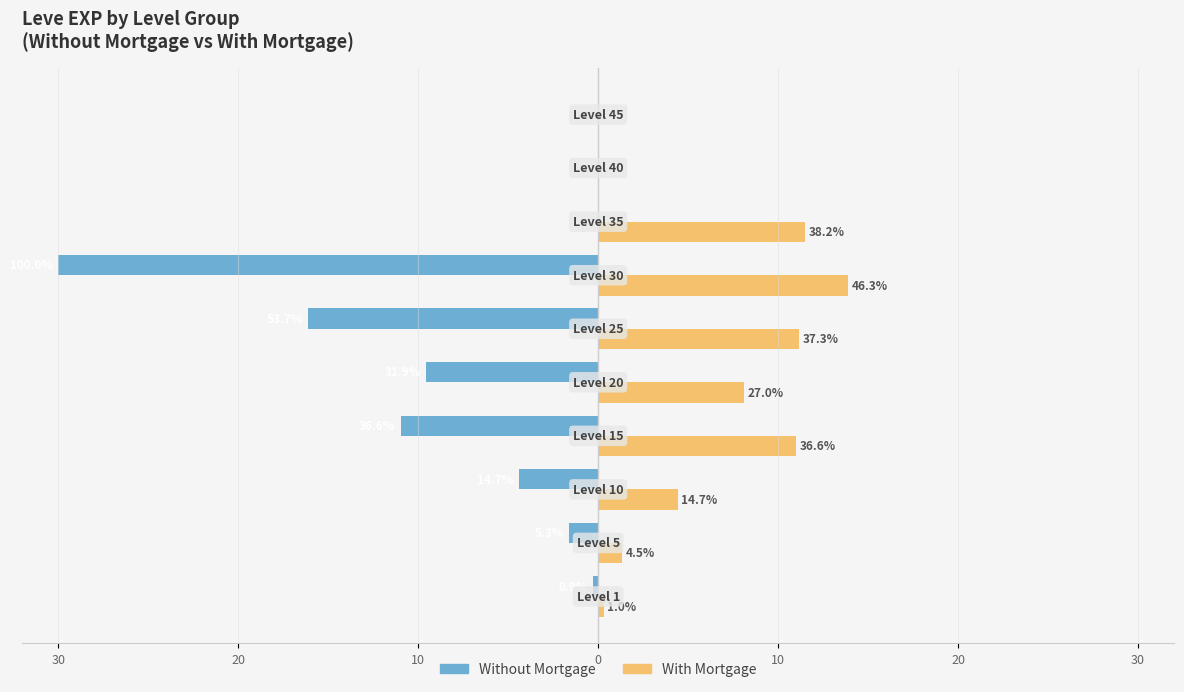

What are all the series names shown in the legend?

Without Mortgage, With Mortgage